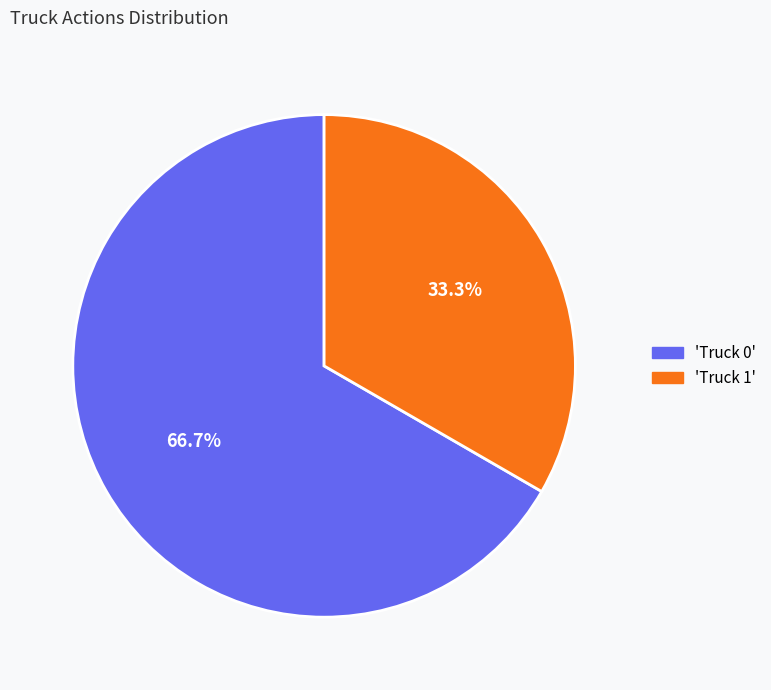

Does any single category account for the majority?

Yes